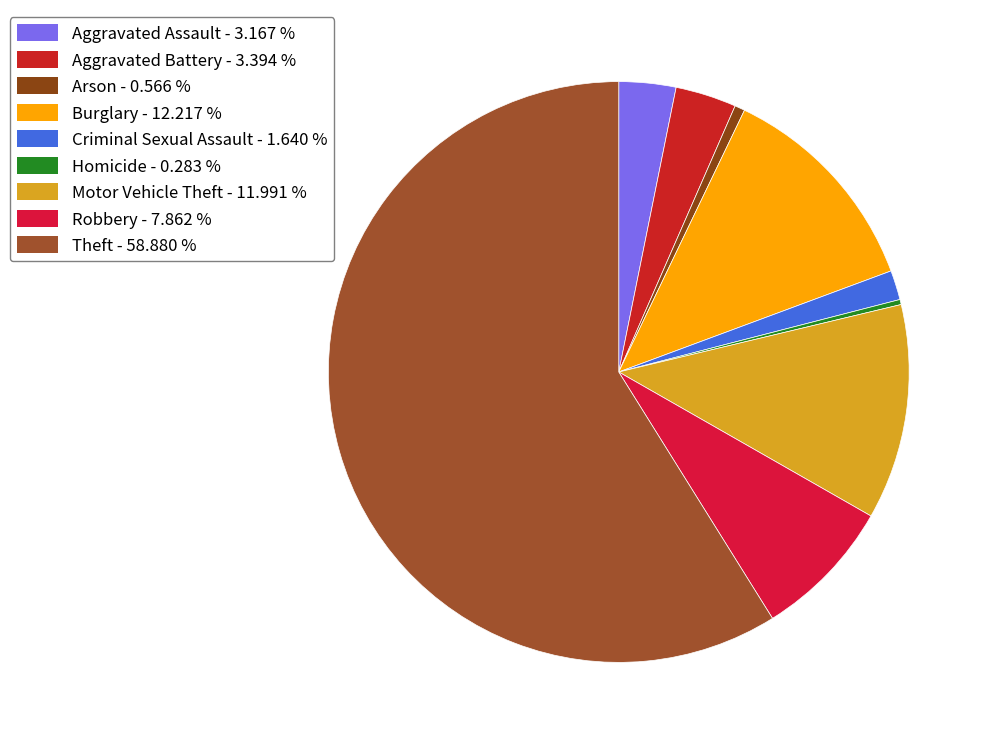

To the nearest percent, what is the combined percentage of Burglary and Arson?

13%